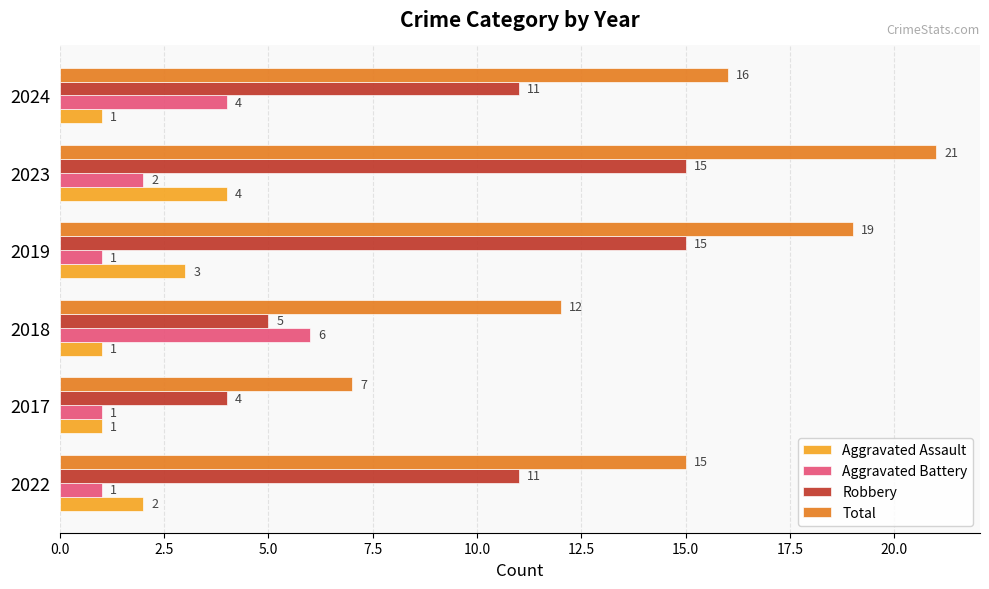

Which series has the largest total across all categories?

Total